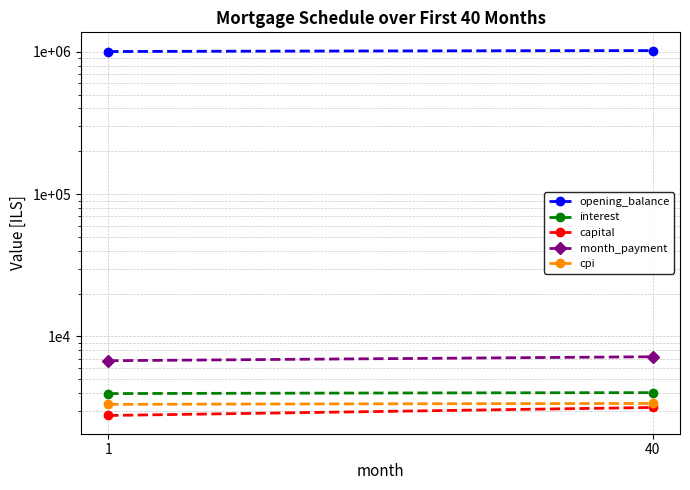

Is the value of opening_balance at 34 greater than the value of capital at 3?

Yes